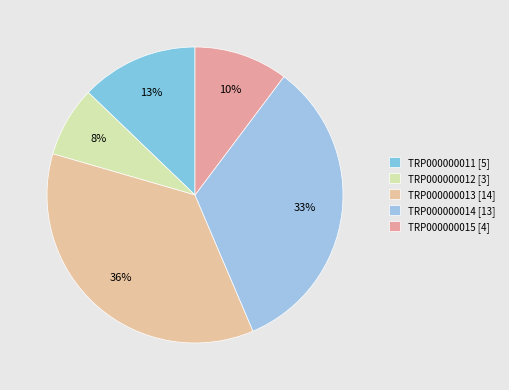

How many slices are in this pie chart?

5